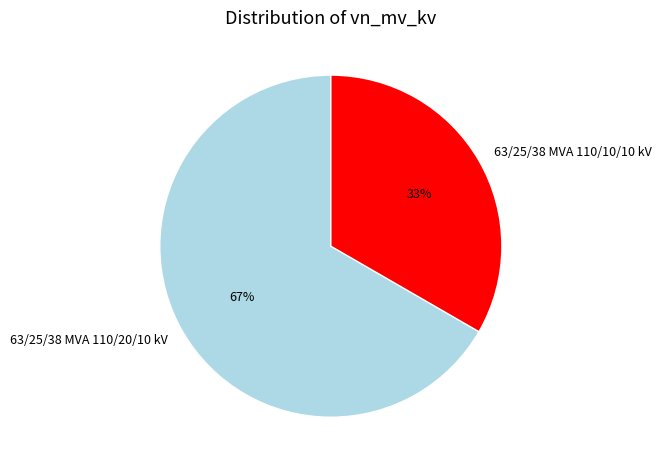

Which category accounts for the majority?

63/25/38 MVA 110/20/10 kV